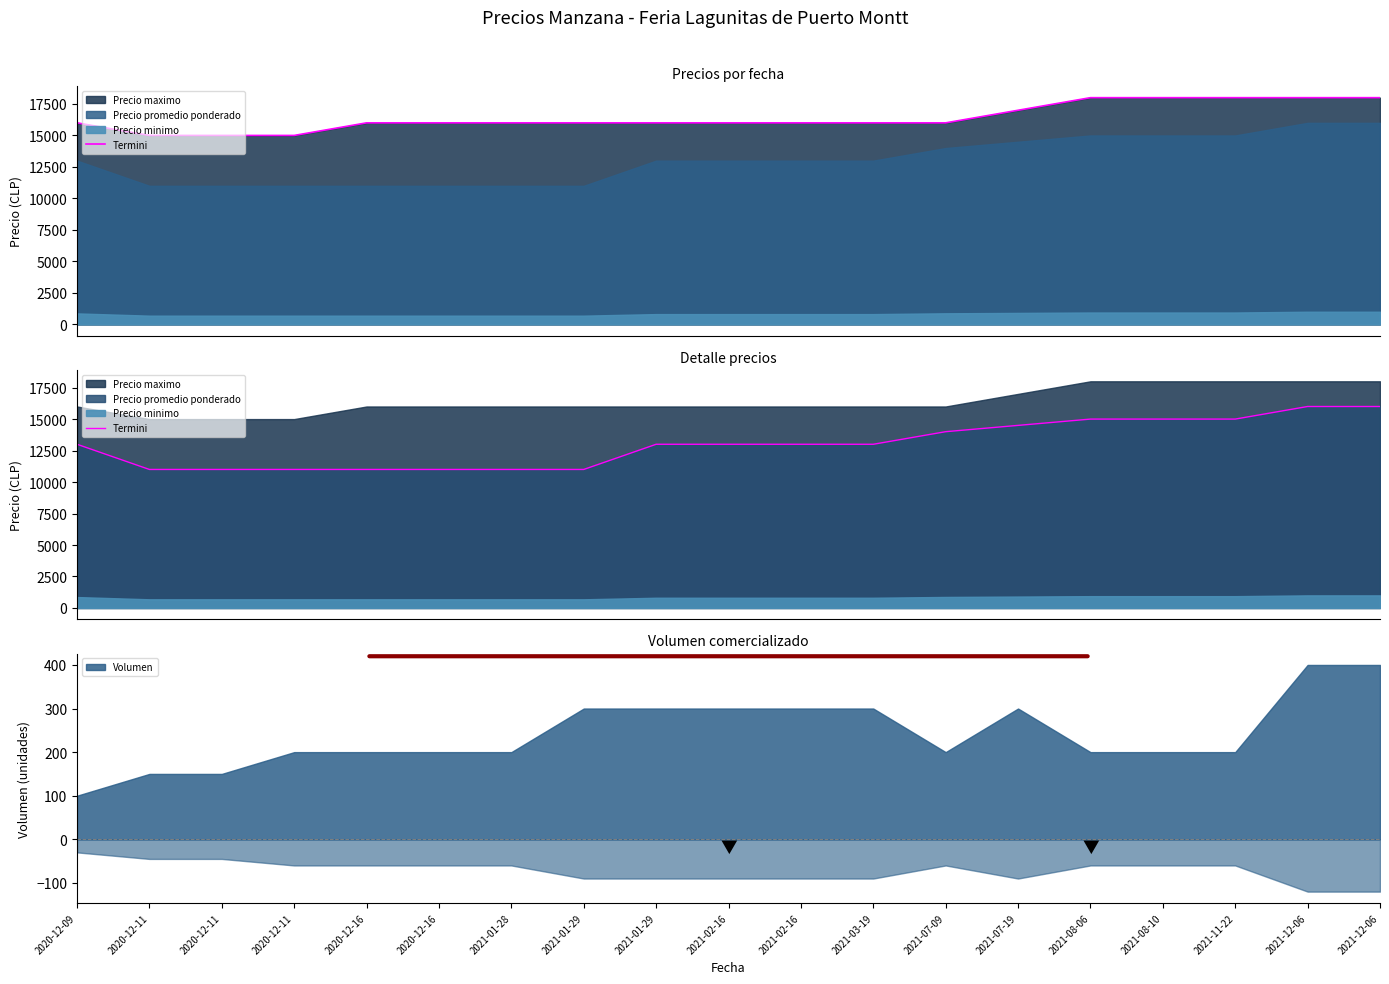

The chart shows a value of 15753 at 2021-01-28. True or false?

False